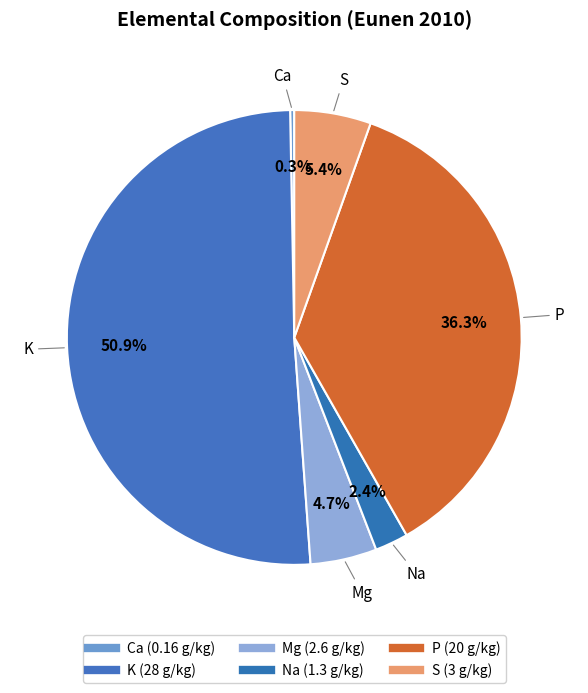

Which category has the smallest portion of the pie?

Ca